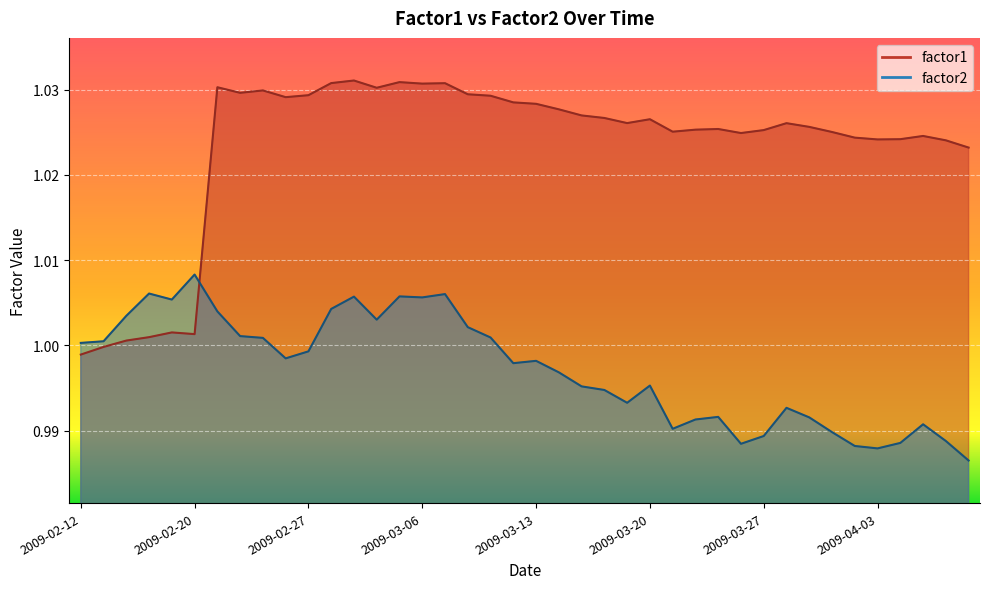

The factor2 series shows 1.3 at 2009-02-18. True or false?

False